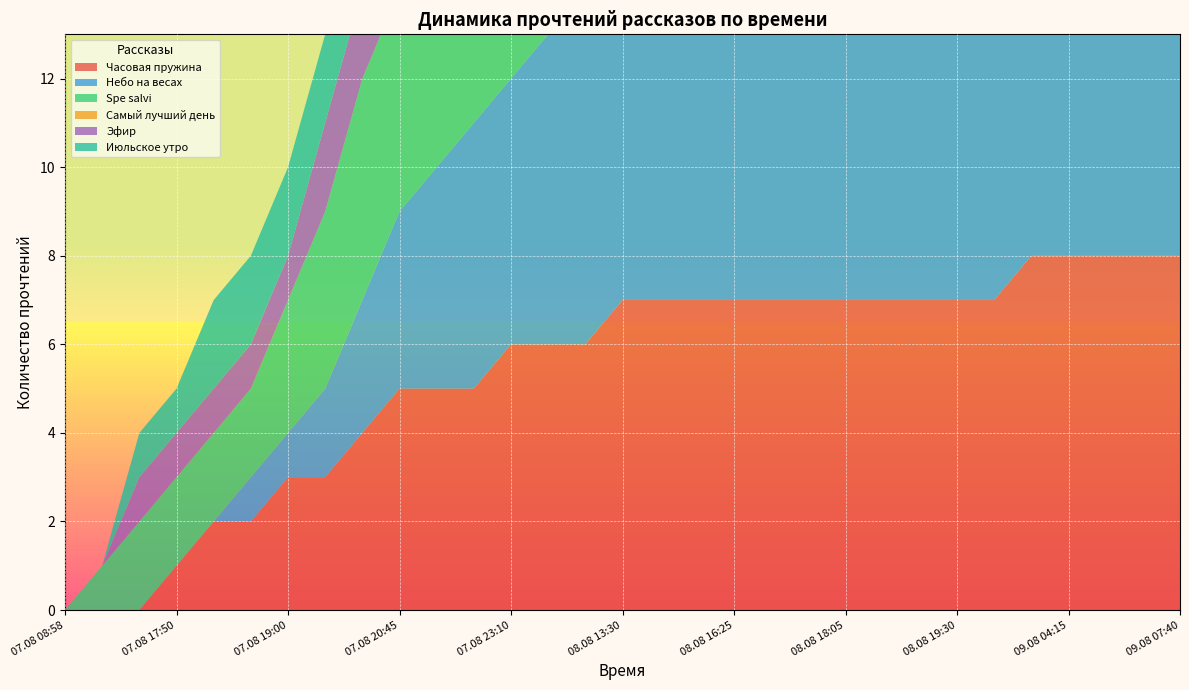

Reading right to left, list all the values displayed in this chart.

Часовая пружина: 09.08 07:40=8	09.08 06:30=8	09.08 04:20=8	09.08 04:15=8	08.08 22:35=8	08.08 22:30=7	08.08 19:30=7	08.08 19:15=7	08.08 18:35=7	08.08 18:05=7	08.08 16:35=7	08.08 16:30=7	08.08 16:25=7	08.08 14:20=7	08.08 14:10=7	08.08 13:30=7	08.08 12:40=6	08.08 11:55=6	07.08 23:10=6	07.08 22:20=5	07.08 21:30=5	07.08 20:45=5	07.08 20:05=4	07.08 19:55=3	07.08 19:00=3	07.08 18:20=2	07.08 18:05=2	07.08 17:50=1	07.08 15:15=0	07.08 14:50=0	07.08 08:58=0
Небо на весах: 09.08 07:40=12	09.08 06:30=12	09.08 04:20=11	09.08 04:15=11	08.08 22:35=10	08.08 22:30=10	08.08 19:30=9	08.08 19:15=8	08.08 18:35=7	08.08 18:05=7	08.08 16:35=7	08.08 16:30=7	08.08 16:25=7	08.08 14:20=7	08.08 14:10=7	08.08 13:30=7	08.08 12:40=7	08.08 11:55=7	07.08 23:10=6	07.08 22:20=6	07.08 21:30=5	07.08 20:45=4	07.08 20:05=3	07.08 19:55=2	07.08 19:00=1	07.08 18:20=1	07.08 18:05=0	07.08 17:50=0	07.08 15:15=0	07.08 14:50=0	07.08 08:58=0
Spe salvi: 09.08 07:40=11	09.08 06:30=11	09.08 04:20=11	09.08 04:15=10	08.08 22:35=10	08.08 22:30=9	08.08 19:30=8	08.08 19:15=7	08.08 18:35=7	08.08 18:05=6	08.08 16:35=6	08.08 16:30=6	08.08 16:25=6	08.08 14:20=6	08.08 14:10=5	08.08 13:30=5	08.08 12:40=5	08.08 11:55=5	07.08 23:10=5	07.08 22:20=5	07.08 21:30=5	07.08 20:45=5	07.08 20:05=5	07.08 19:55=4	07.08 19:00=3	07.08 18:20=2	07.08 18:05=2	07.08 17:50=2	07.08 15:15=2	07.08 14:50=1	07.08 08:58=0
Самый лучший день: 09.08 07:40=7	09.08 06:30=7	09.08 04:20=7	09.08 04:15=7	08.08 22:35=7	08.08 22:30=7	08.08 19:30=6	08.08 19:15=5	08.08 18:35=5	08.08 18:05=4	08.08 16:35=4	08.08 16:30=4	08.08 16:25=4	08.08 14:20=4	08.08 14:10=4	08.08 13:30=3	08.08 12:40=3	08.08 11:55=3	07.08 23:10=3	07.08 22:20=3	07.08 21:30=1	07.08 20:45=0	07.08 20:05=0	07.08 19:55=0	07.08 19:00=0	07.08 18:20=0	07.08 18:05=0	07.08 17:50=0	07.08 15:15=0	07.08 14:50=0	07.08 08:58=0
Эфир: 09.08 07:40=7	09.08 06:30=7	09.08 04:20=6	09.08 04:15=6	08.08 22:35=5	08.08 22:30=5	08.08 19:30=5	08.08 19:15=5	08.08 18:35=5	08.08 18:05=5	08.08 16:35=5	08.08 16:30=5	08.08 16:25=5	08.08 14:20=5	08.08 14:10=4	08.08 13:30=4	08.08 12:40=3	08.08 11:55=3	07.08 23:10=3	07.08 22:20=2	07.08 21:30=2	07.08 20:45=2	07.08 20:05=2	07.08 19:55=2	07.08 19:00=1	07.08 18:20=1	07.08 18:05=1	07.08 17:50=1	07.08 15:15=1	07.08 14:50=0	07.08 08:58=0
Июльское утро: 09.08 07:40=7	09.08 06:30=7	09.08 04:20=6	09.08 04:15=5	08.08 22:35=5	08.08 22:30=5	08.08 19:30=5	08.08 19:15=5	08.08 18:35=5	08.08 18:05=5	08.08 16:35=4	08.08 16:30=4	08.08 16:25=4	08.08 14:20=4	08.08 14:10=3	08.08 13:30=3	08.08 12:40=3	08.08 11:55=3	07.08 23:10=3	07.08 22:20=2	07.08 21:30=2	07.08 20:45=2	07.08 20:05=2	07.08 19:55=2	07.08 19:00=2	07.08 18:20=2	07.08 18:05=2	07.08 17:50=1	07.08 15:15=1	07.08 14:50=0	07.08 08:58=0